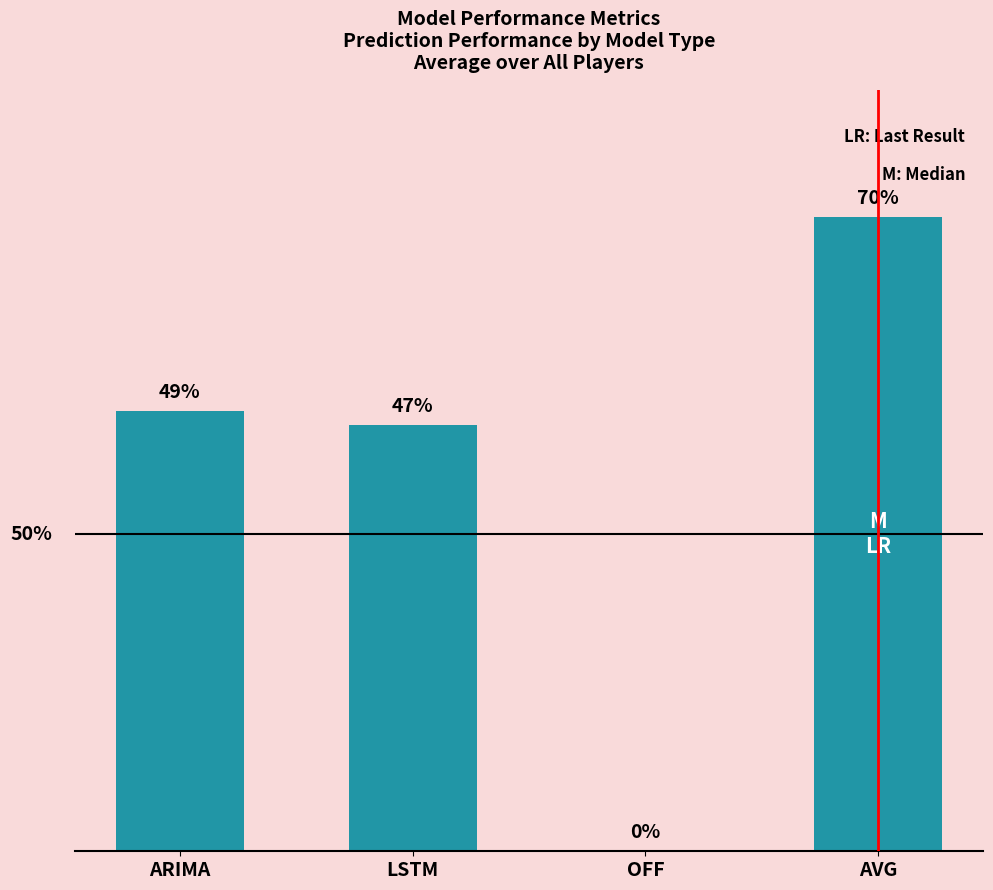

Is it true that the value at OFF is 0.0?

False